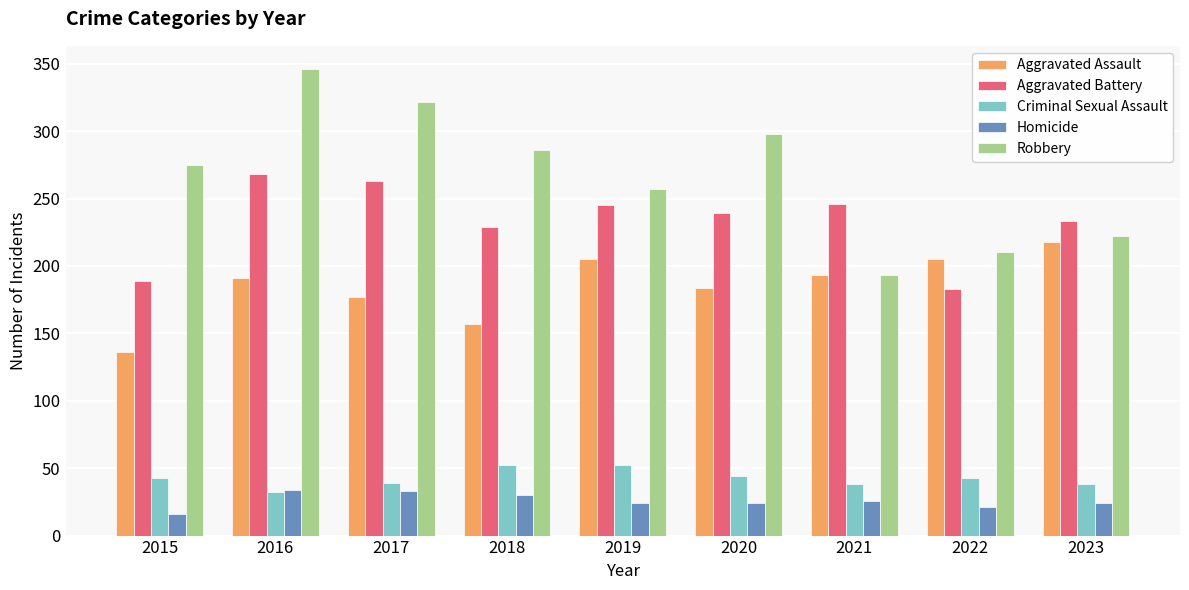

Count the number of data series in this chart.

5